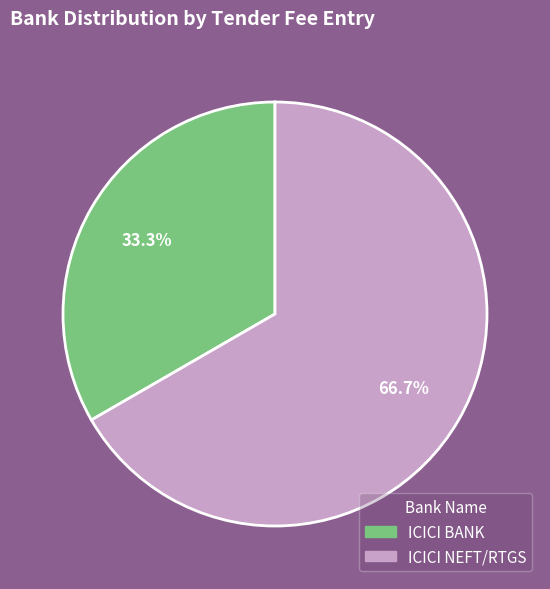

Count the number of slices in the pie.

2